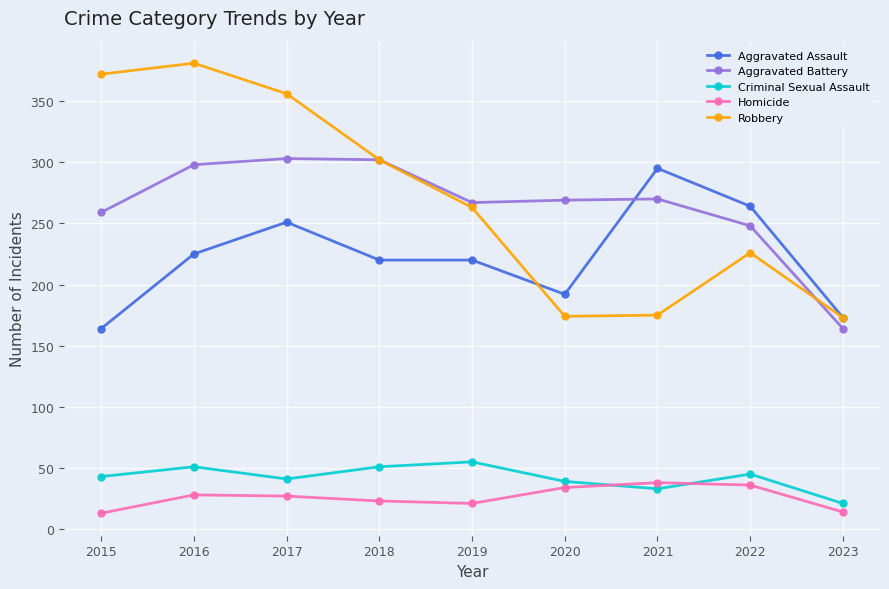

How many categories are shown in the chart?

9